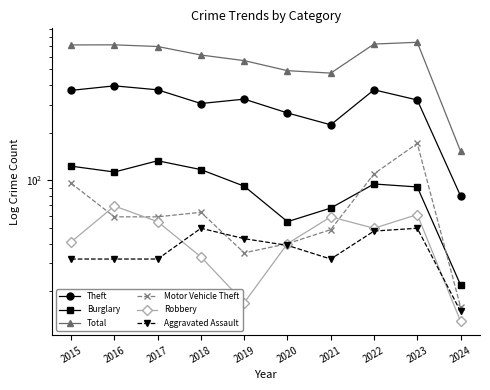

Rank the series at 2021 from lowest to highest value.

Aggravated Assault, Motor Vehicle Theft, Robbery, Burglary, Theft, Total